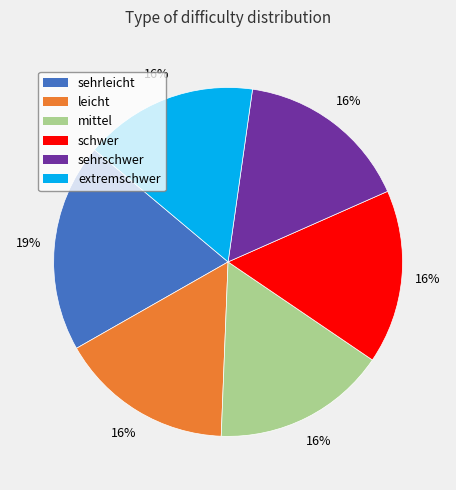

Do schwer and sehrleicht together represent more than half of the pie?

No